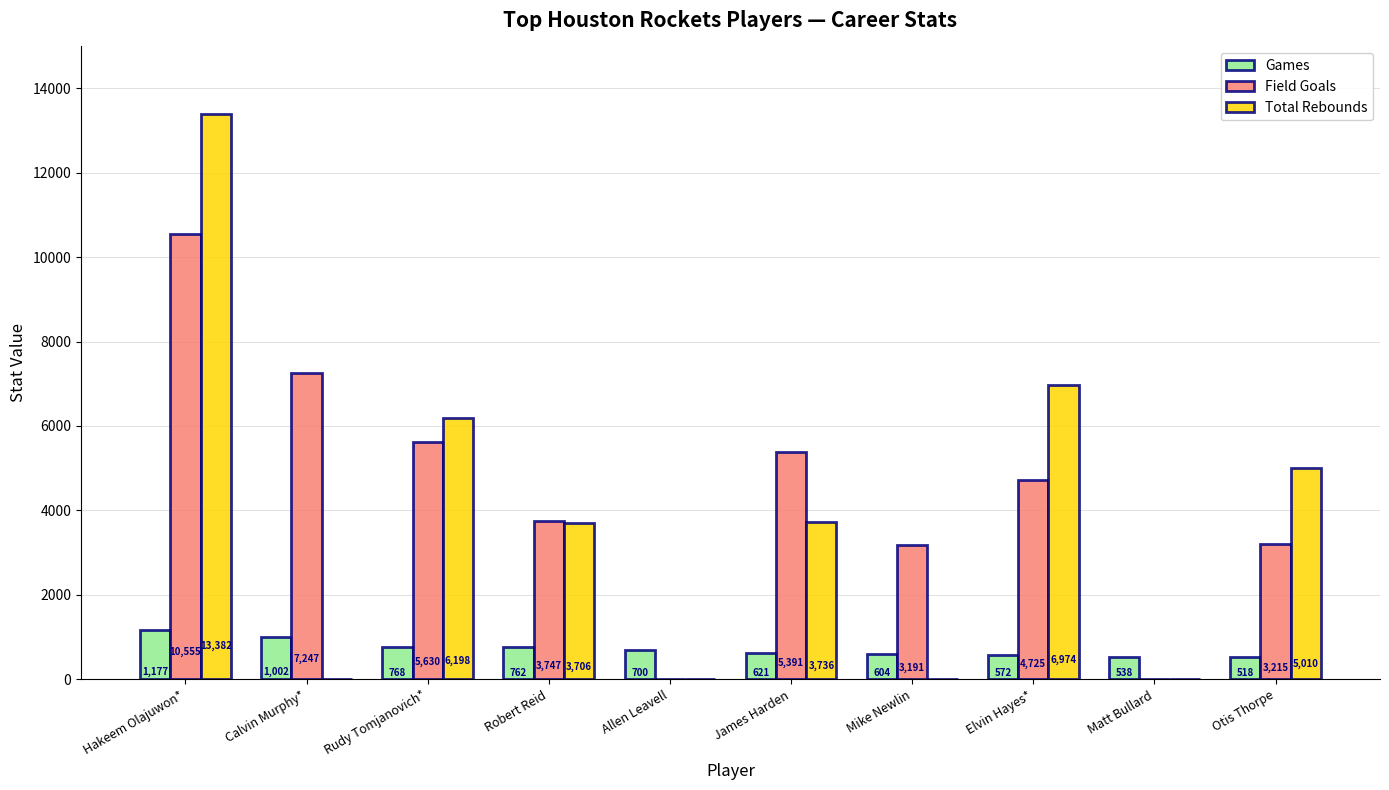

Is the value of Field Goals at Hakeem Olajuwon* greater than the value of Total Rebounds at Robert Reid?

Yes